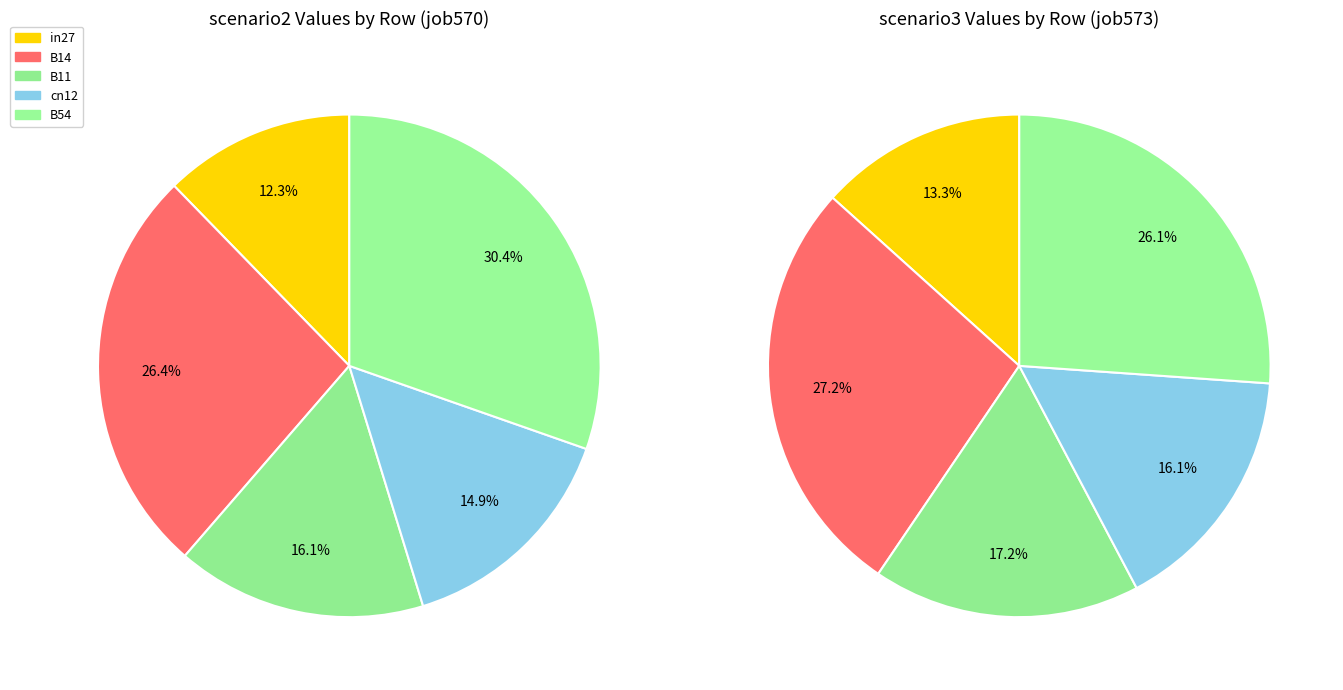

Do B11 and in27 together represent more than half of the pie?

No